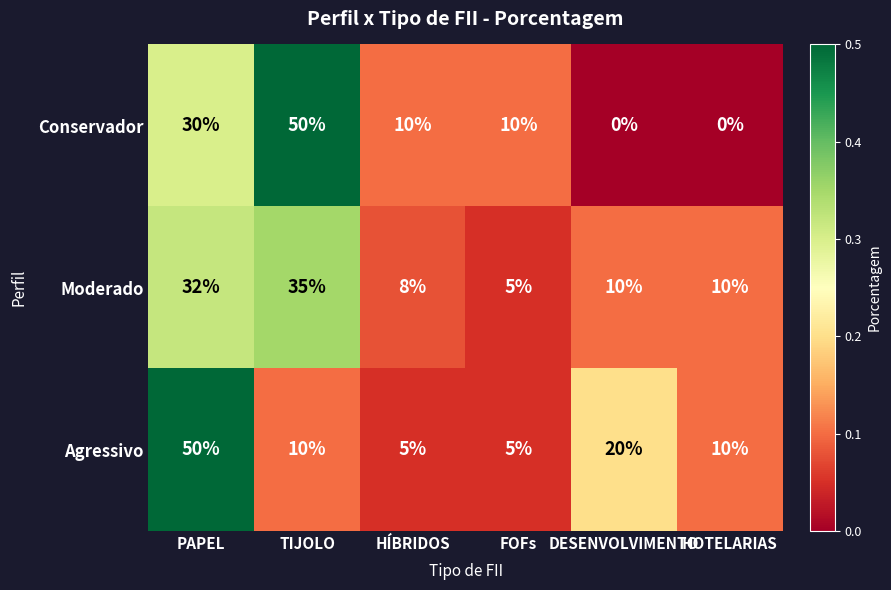

Is the value of Agressivo at TIJOLO greater than the value of Moderado at TIJOLO?

No